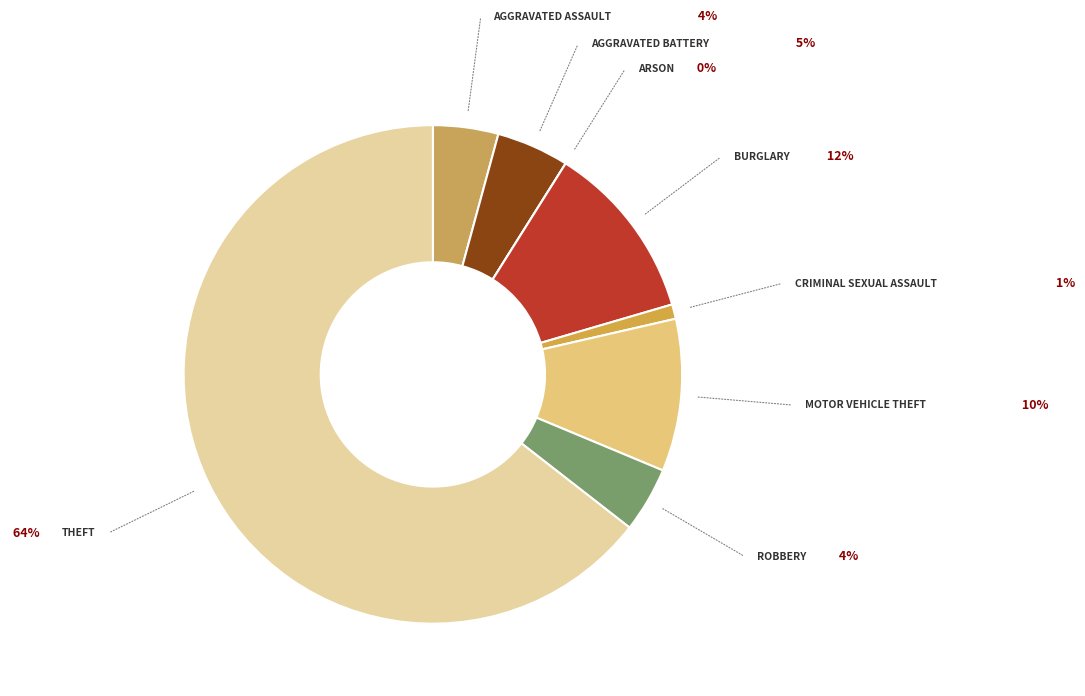

How many slices are in this pie chart?

8